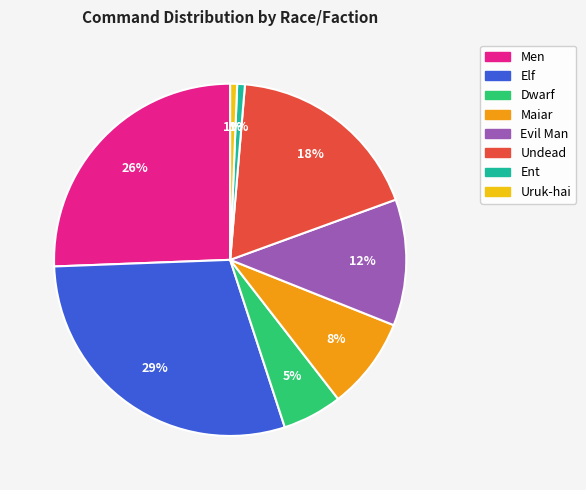

Is there a majority slice in this chart?

No